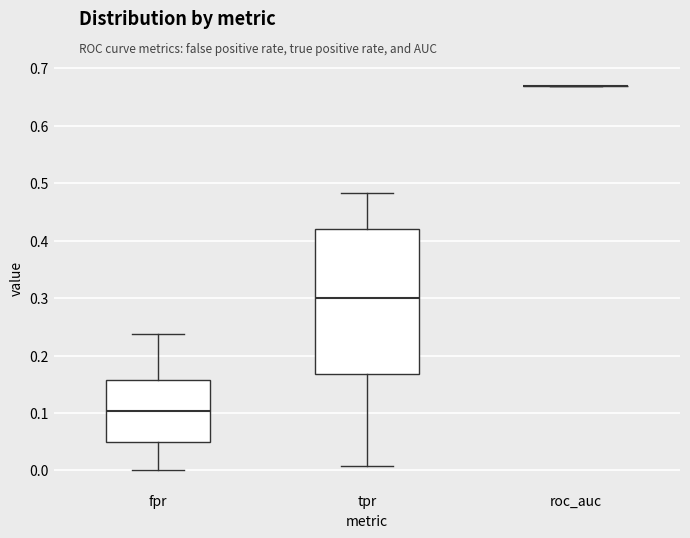

Comparing the boxes themselves (not the whiskers), which one is the tallest?

tpr